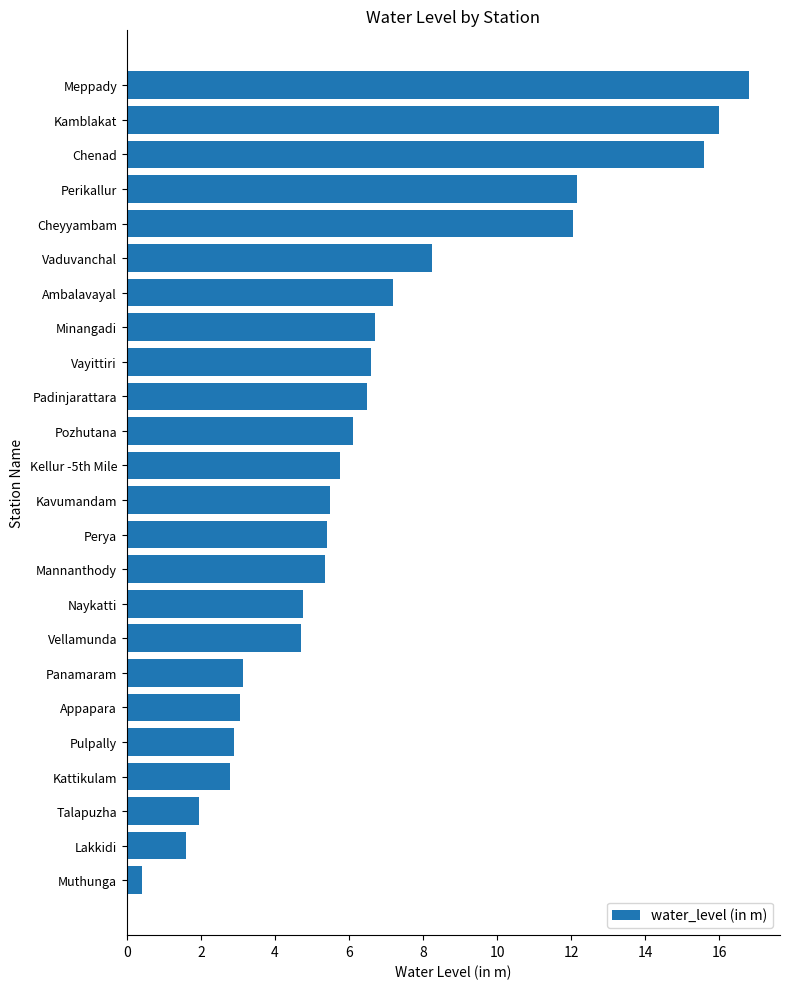

The value at Kamblakat is 16.0. True or false?

True